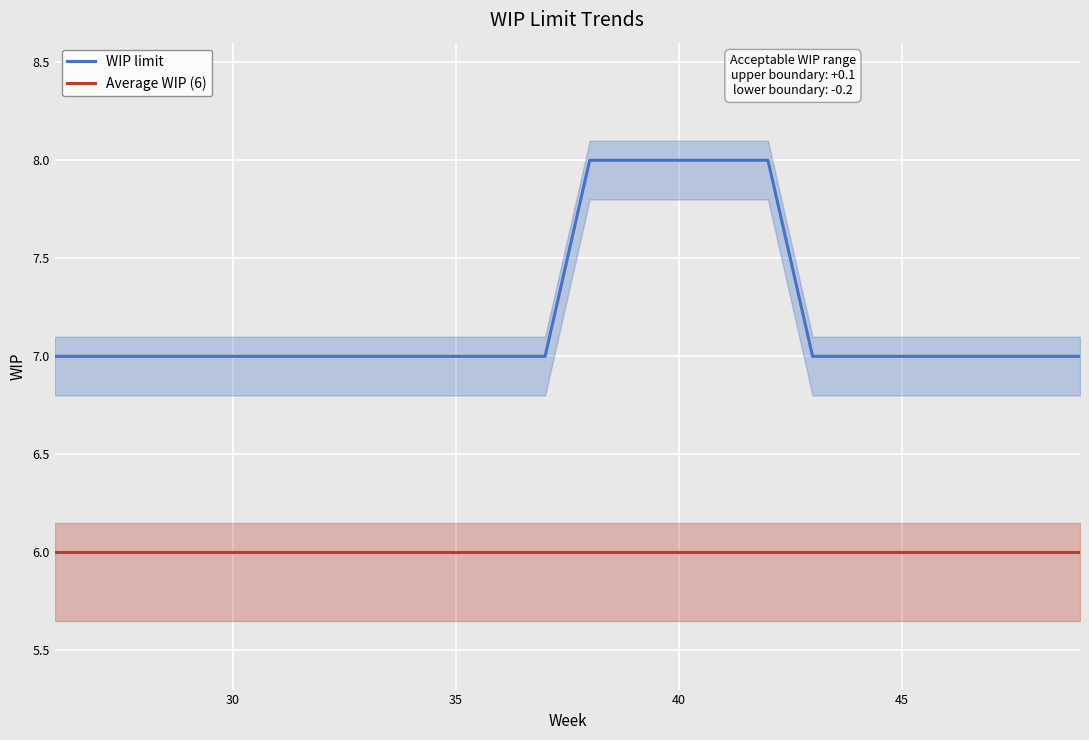

What is the minimum value for WIP limit?

7